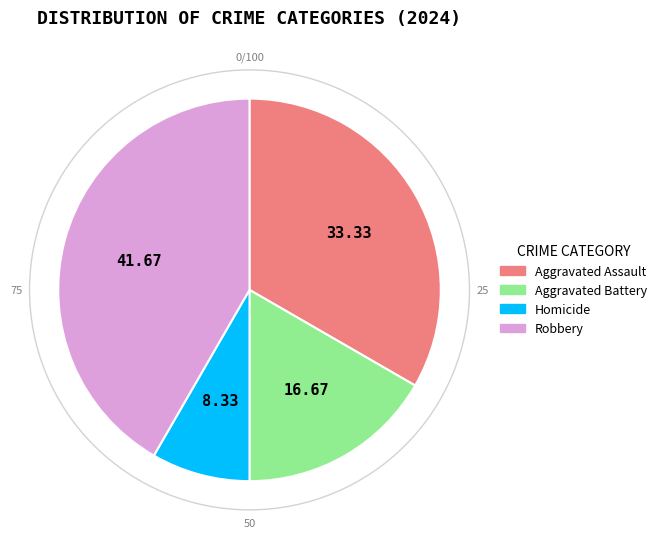

Which category has the biggest portion of the pie?

Robbery